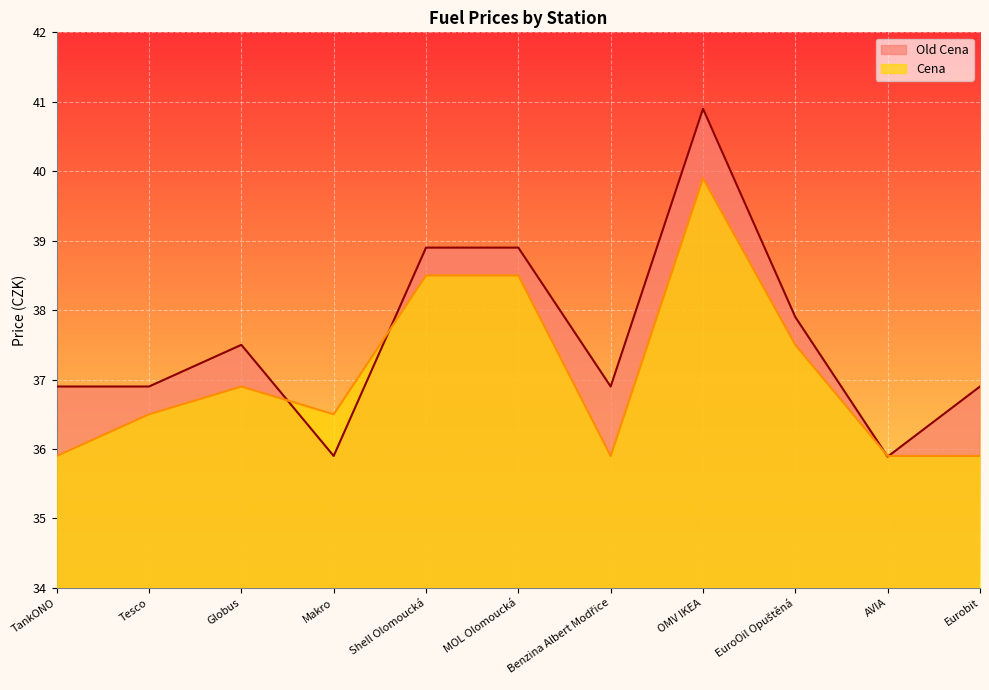

At which label does Old Cena first exceed 36?

TankONO